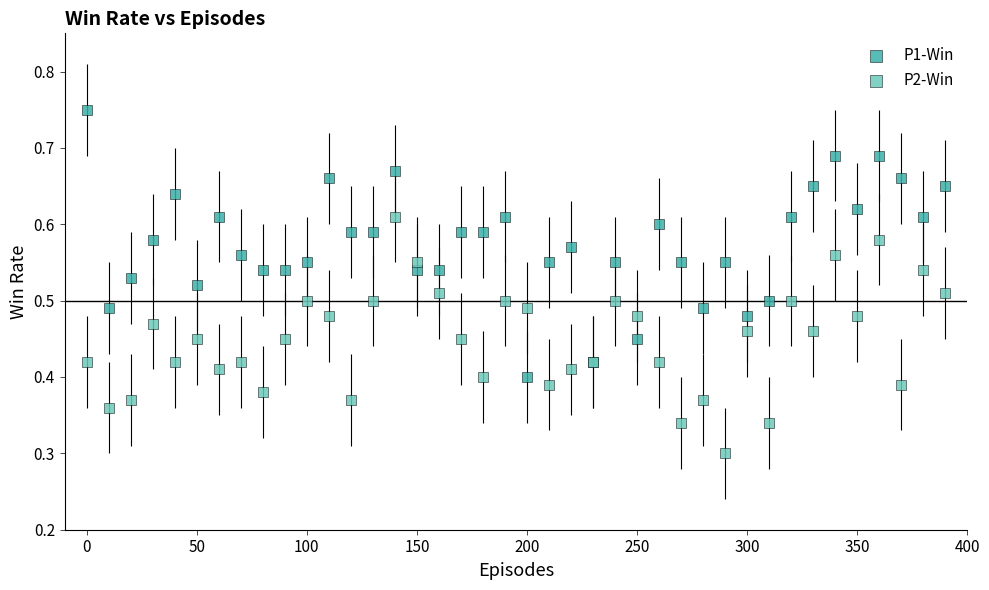

What is the X range (max minus min) for the scatter plot?

390.0